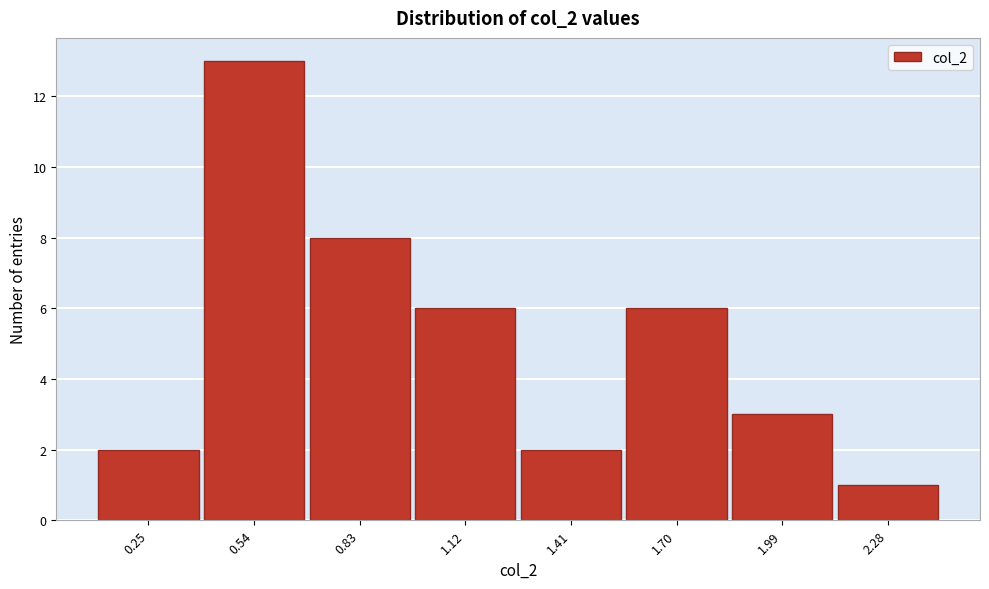

Reading left to right, transcribe all the data shown in this chart.

2	13	8	6	2	6	3	1